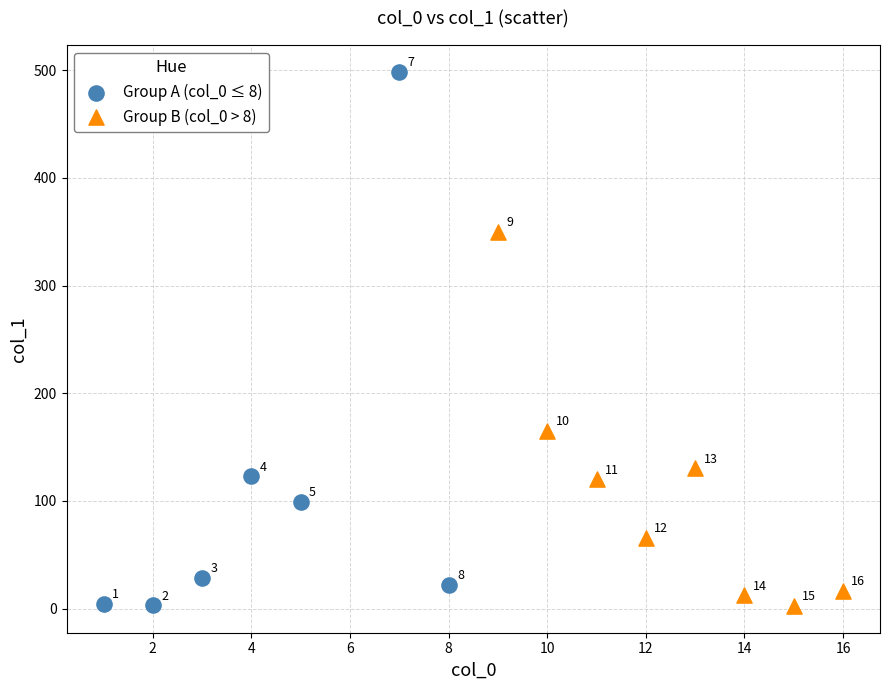

Which series contains the highest Y value?

Group A (col_0 ≤ 8)